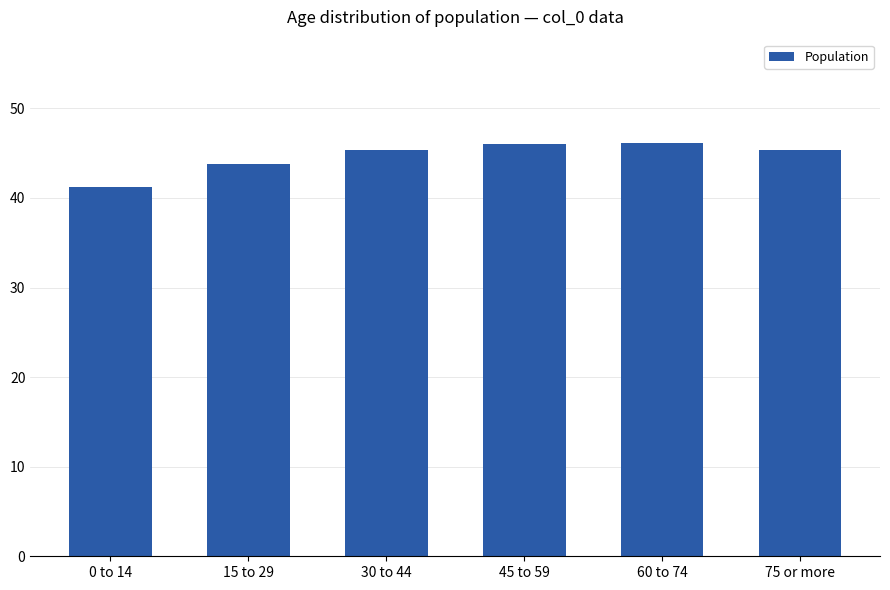

What is the label of the 4th bar from the right?

30 to 44